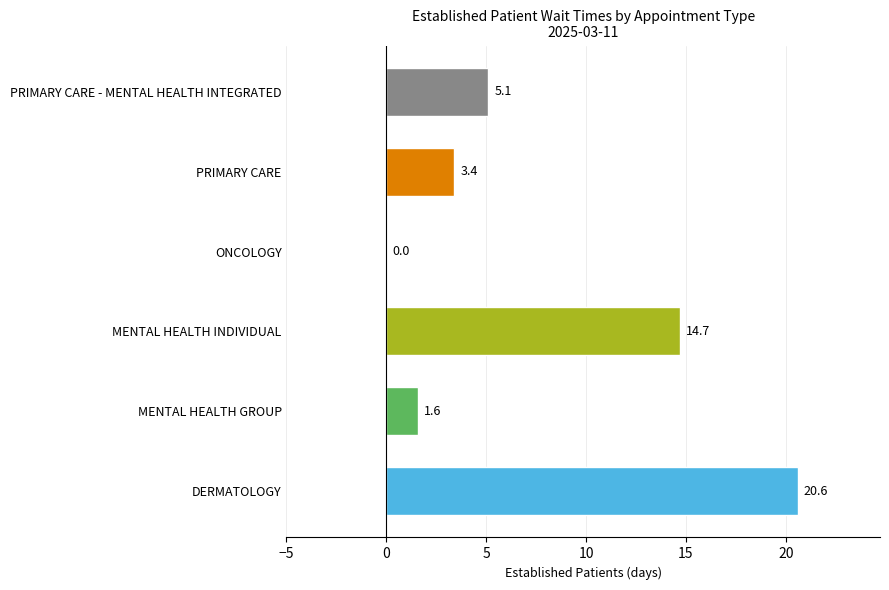

Between MENTAL HEALTH INDIVIDUAL and PRIMARY CARE, which is larger?

MENTAL HEALTH INDIVIDUAL